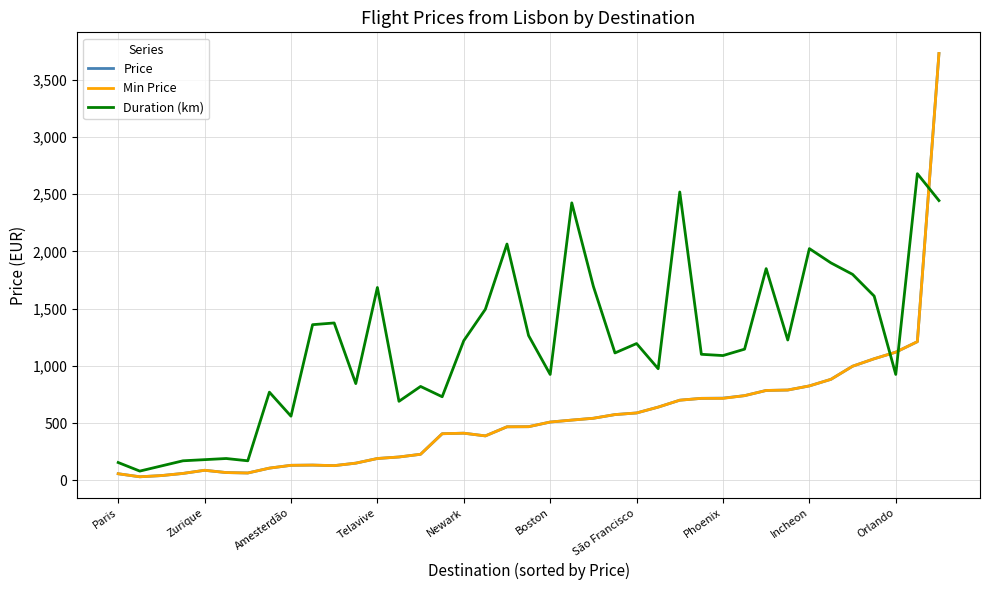

What is the maximum value for Price?

3730.8